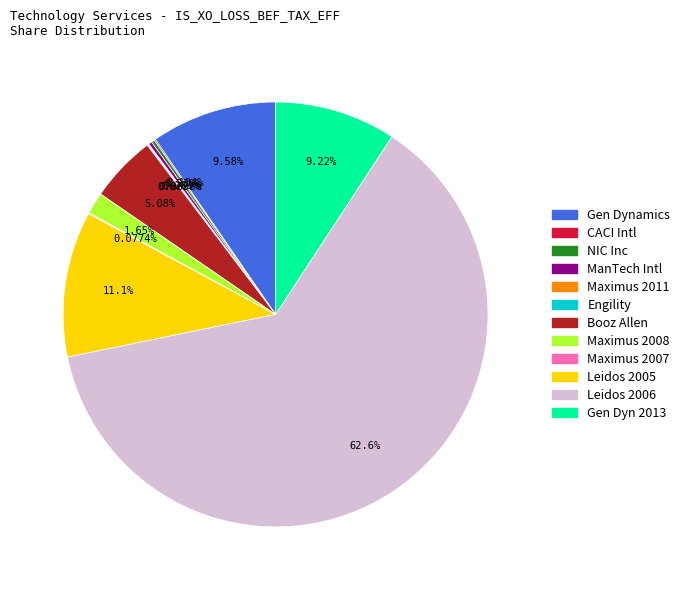

Does any single category account for the majority?

Yes